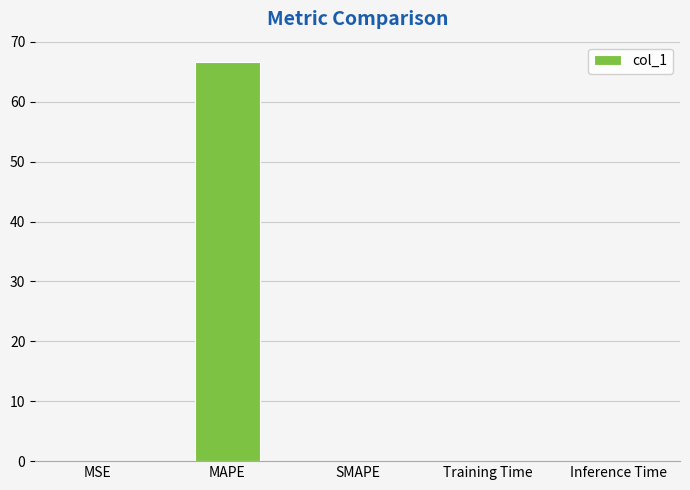

Between MAPE and Training Time, which is larger?

MAPE